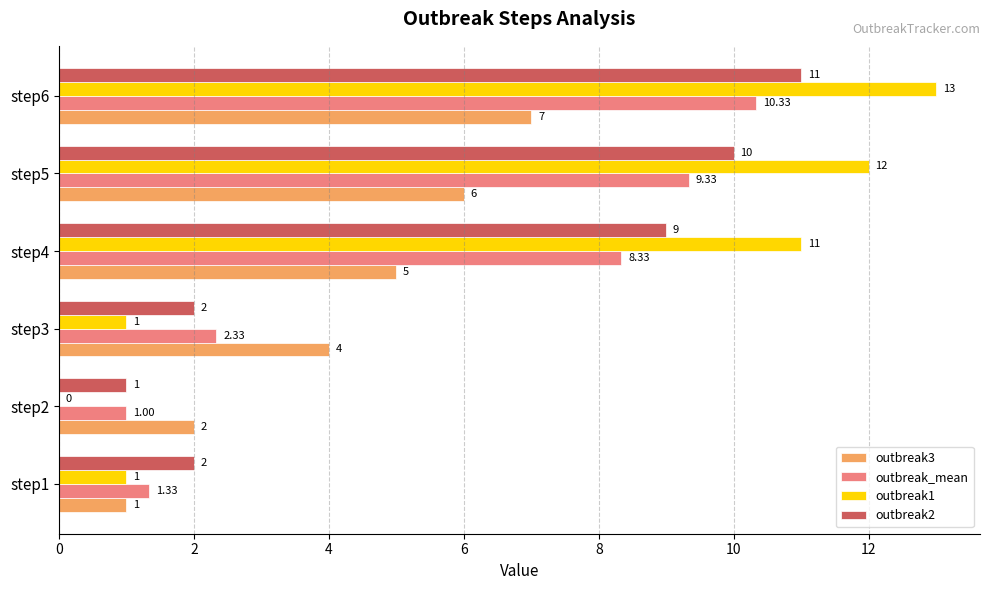

At which label is outbreak2 closest to 6?

step4